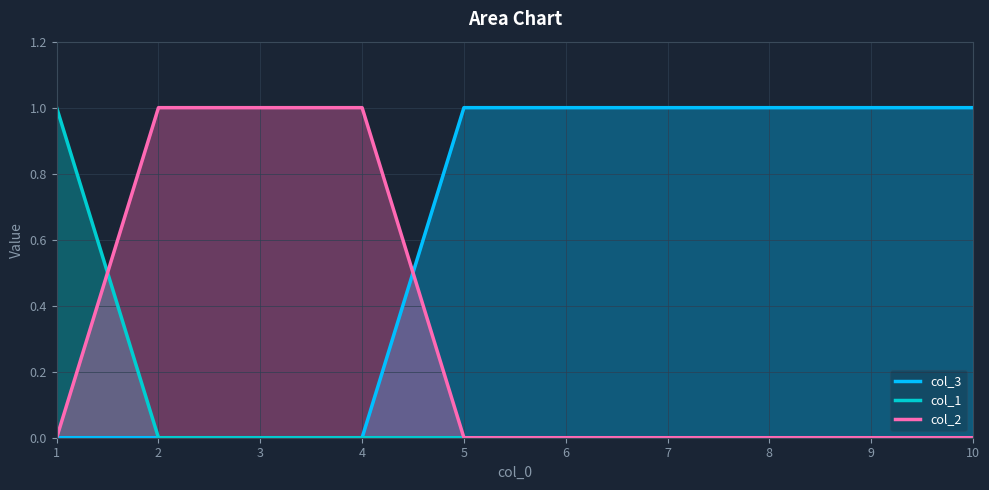

Is the value of col_1 at 9 greater than the value of col_3 at 1?

No